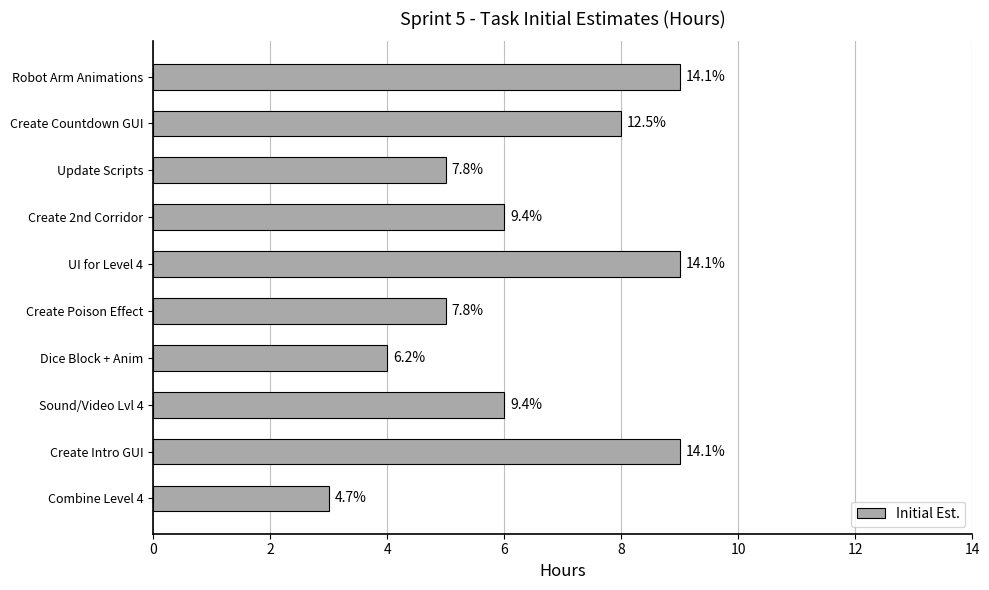

Are the bars horizontal?

Yes